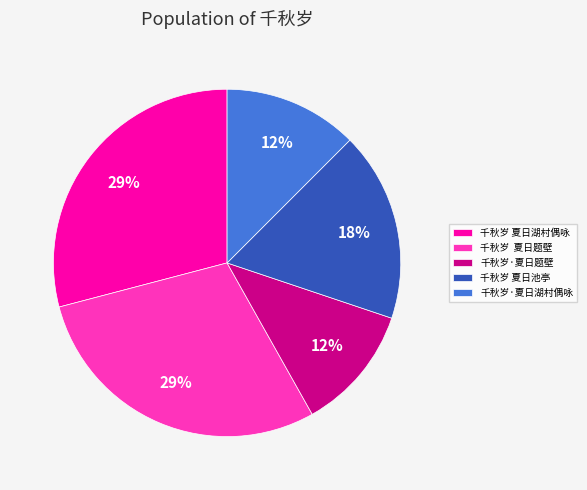

How many slices are in this pie chart?

5